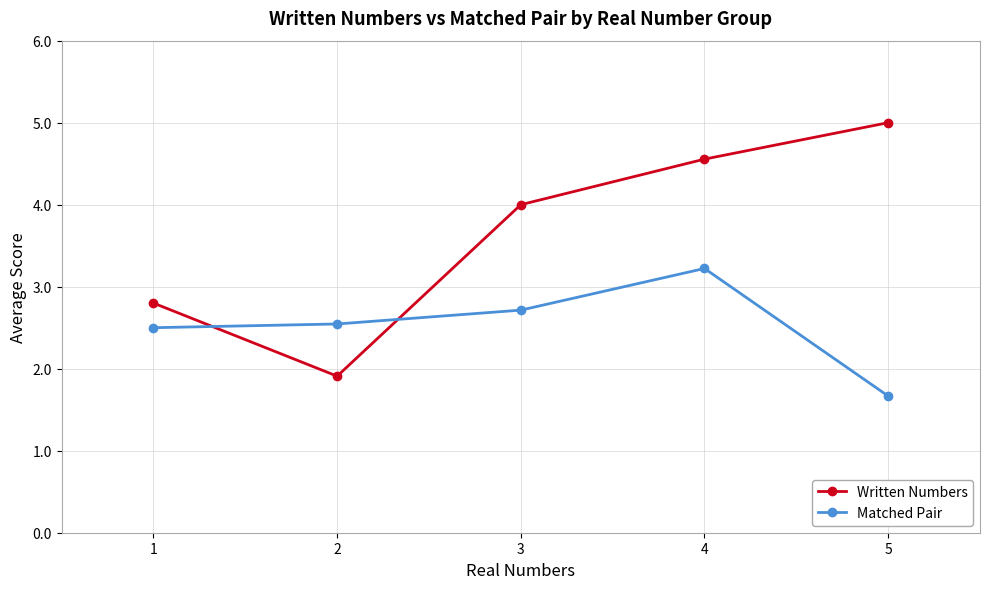

What is the difference between the second highest and minimum values in the Written Numbers series?

2.6